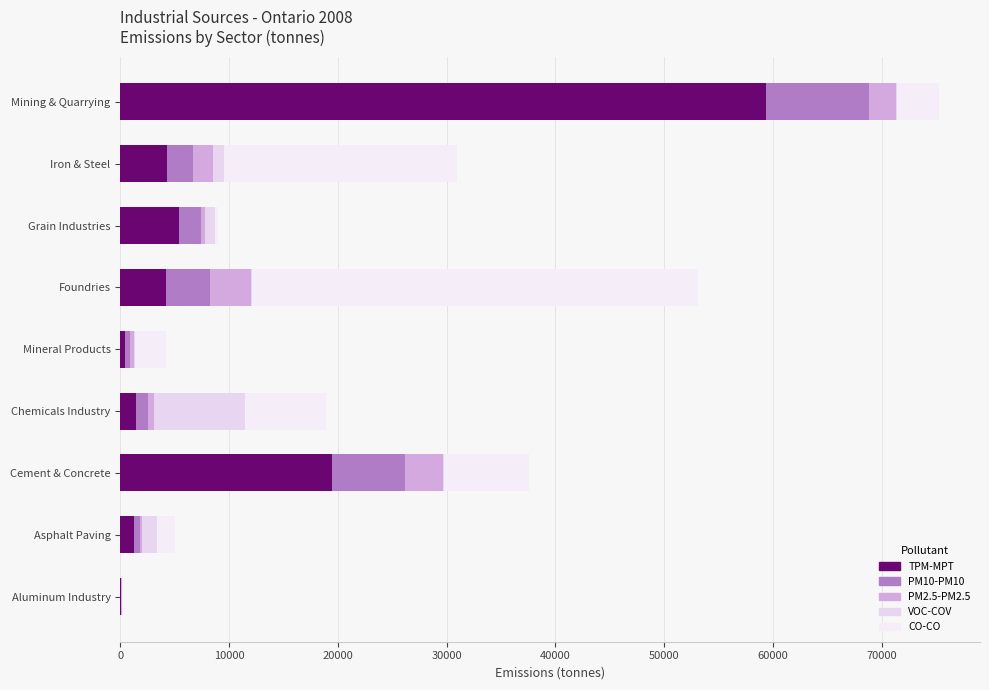

Count the number of categories in the chart.

9